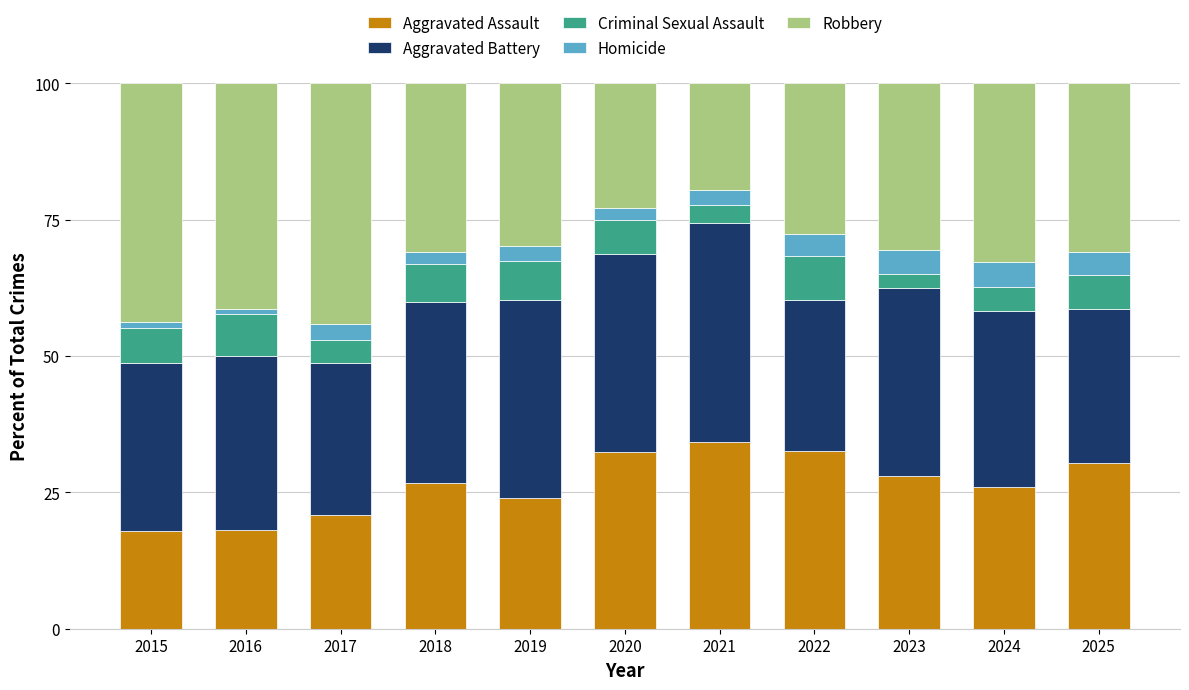

How many categories are shown in the chart?

11